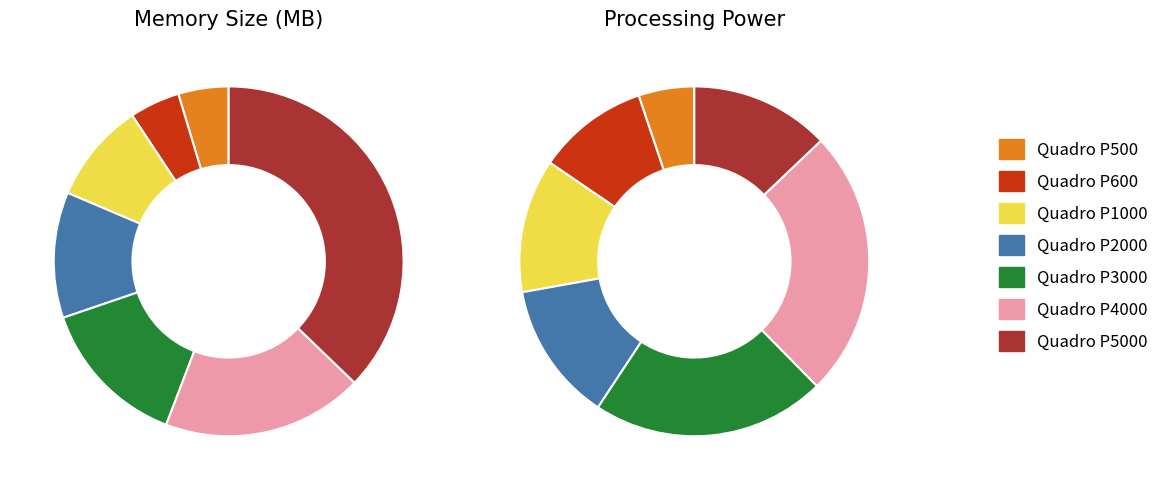

Which slice is the smallest?

Quadro P500